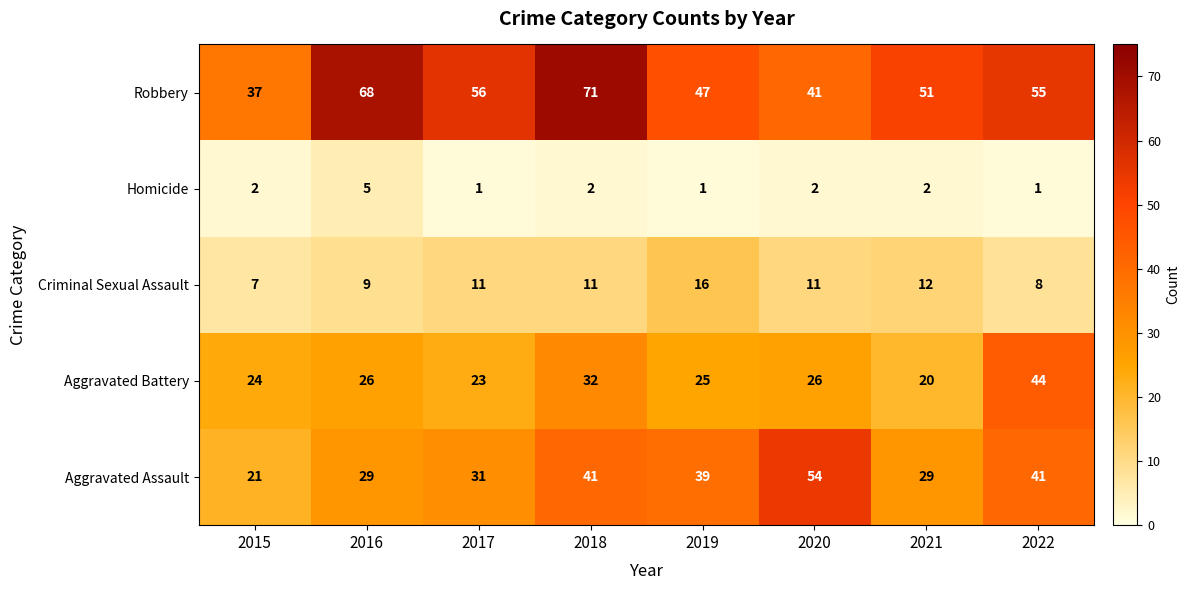

Where does the Aggravated Assault series first go above 39?

2018